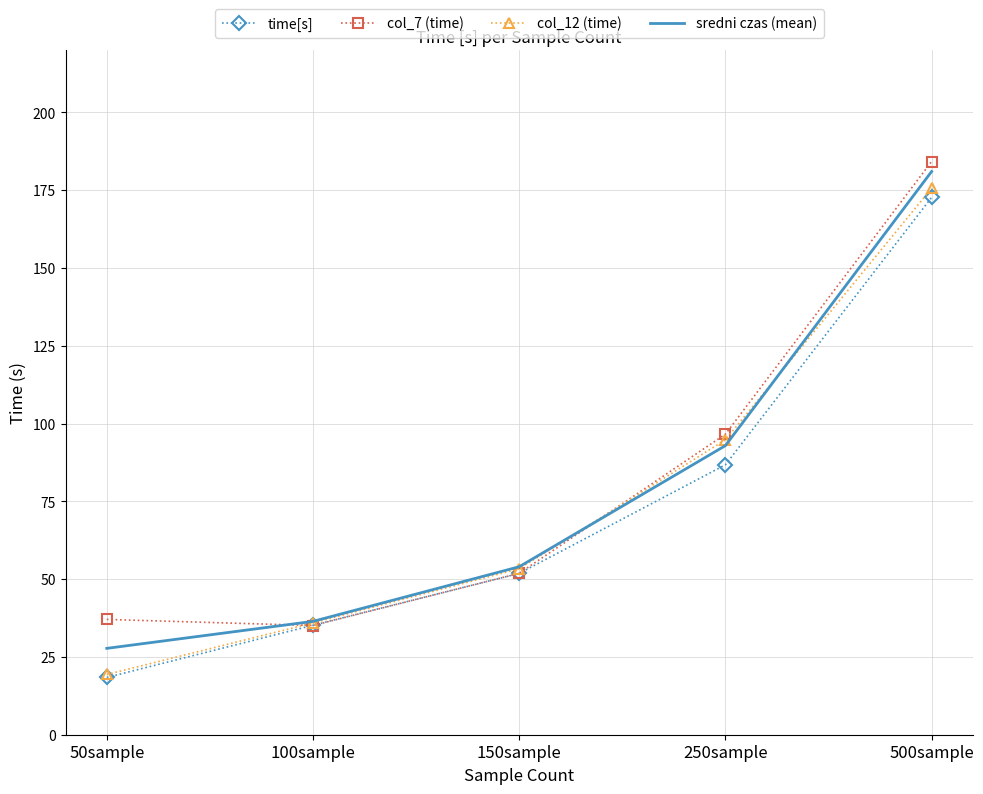

At which label does time[s] first exceed 51?

150sample